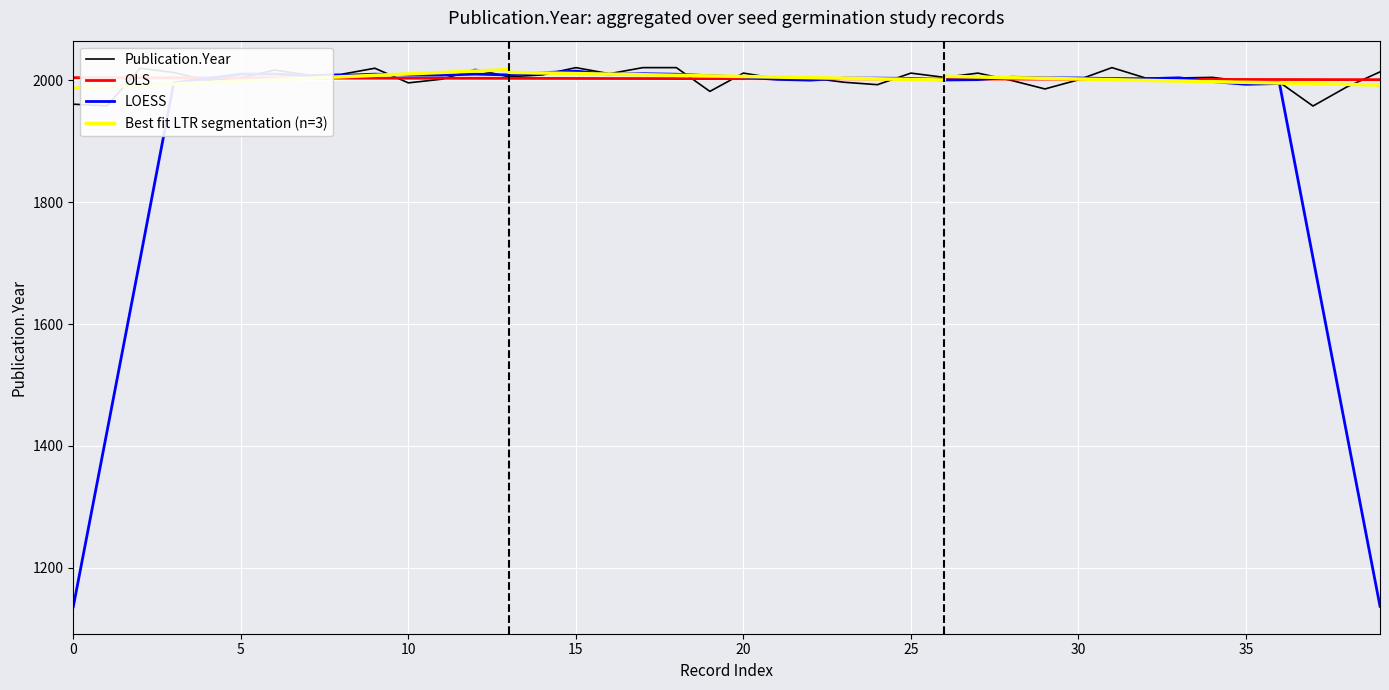

What is the highest value of the LOESS series?

2015.3